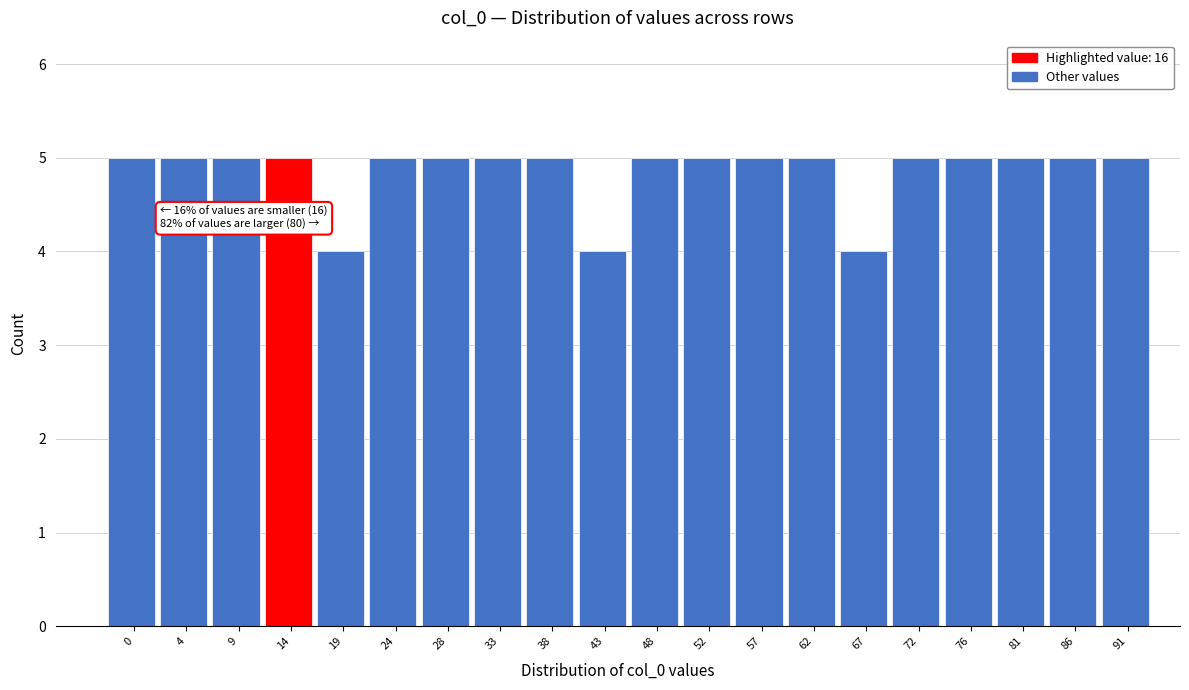

Reading left to right, list all the values displayed in this chart.

5	5	5	5	4	5	5	5	5	4	5	5	5	5	4	5	5	5	5	5